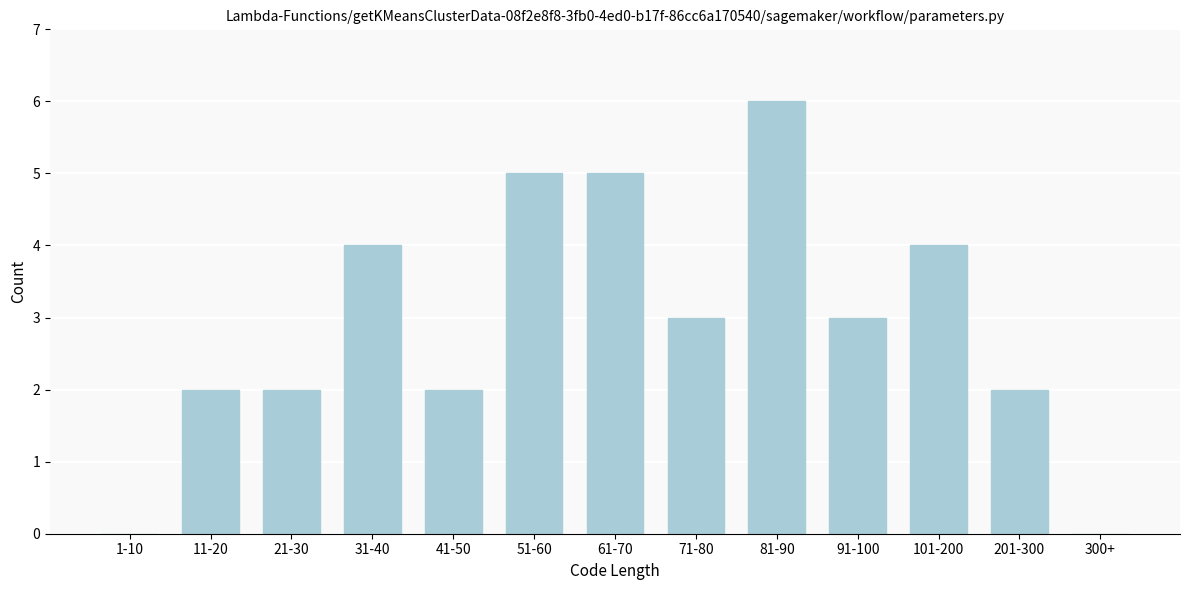

Reading right to left, list all the values displayed in this chart.

300+=0	201-300=2	101-200=4	91-100=3	81-90=6	71-80=3	61-70=5	51-60=5	41-50=2	31-40=4	21-30=2	11-20=2	1-10=0